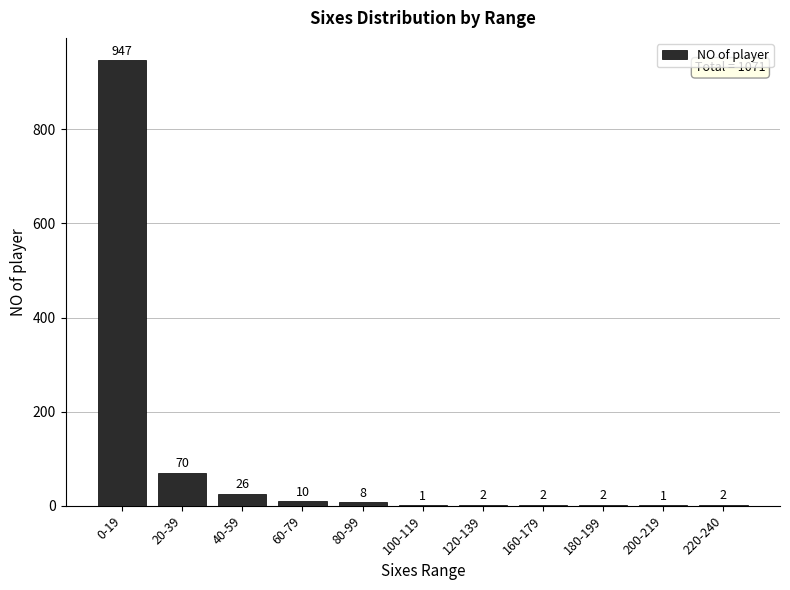

At which category does the chart reach its peak across all series?

0-19